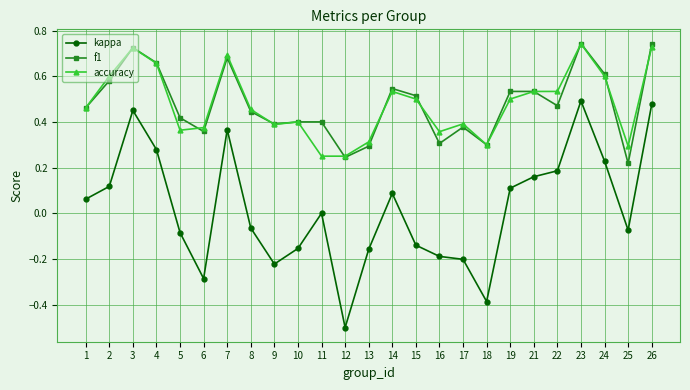

True or false: kappa and f1 cross at least once.

False